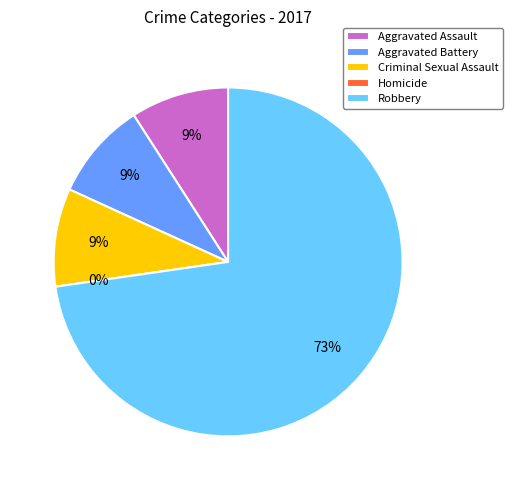

To the nearest percent, what percentage of the pie is Aggravated Battery?

9%